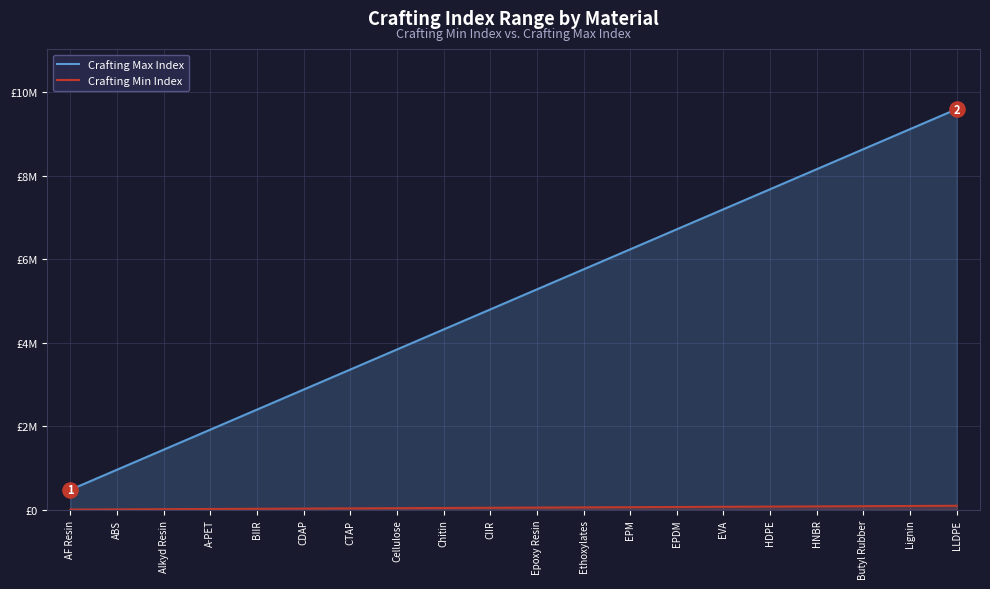

What are all the series names shown in the legend?

Crafting Max Index, Crafting Min Index